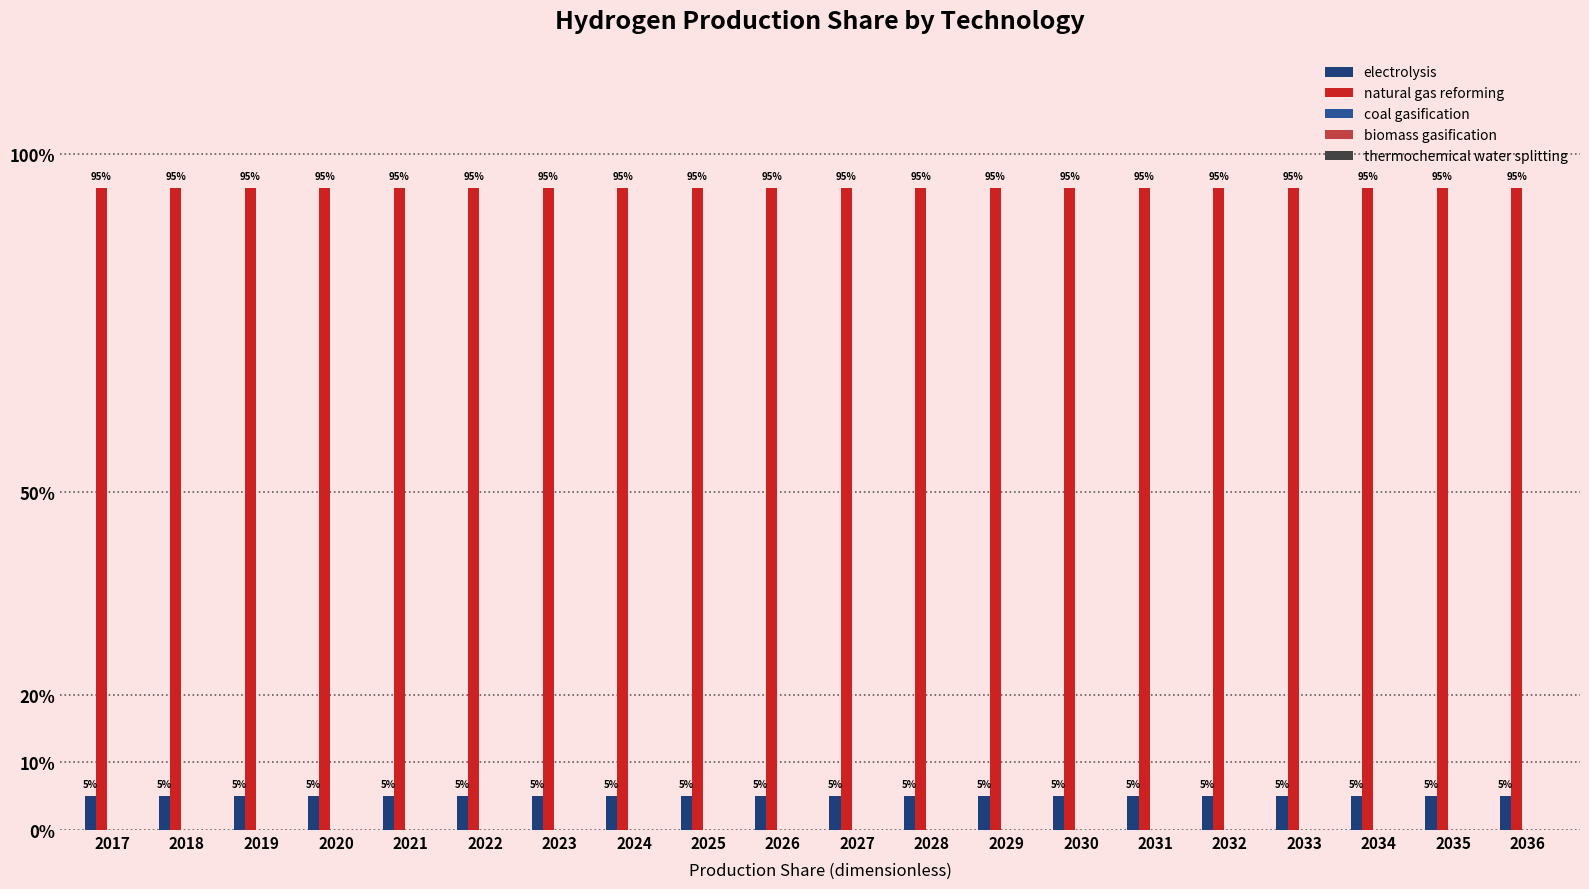

Which series has the largest range (max minus min)?

electrolysis